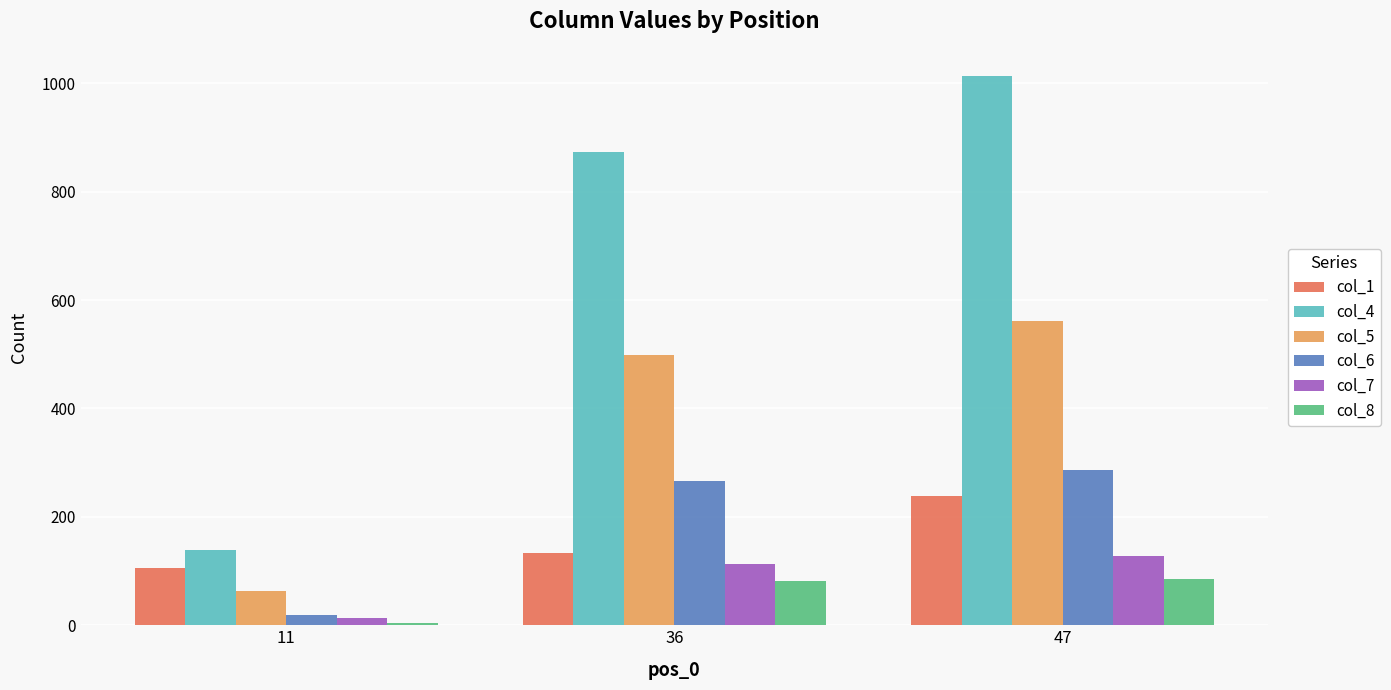

The col_1 series shows 238 at 47. True or false?

True